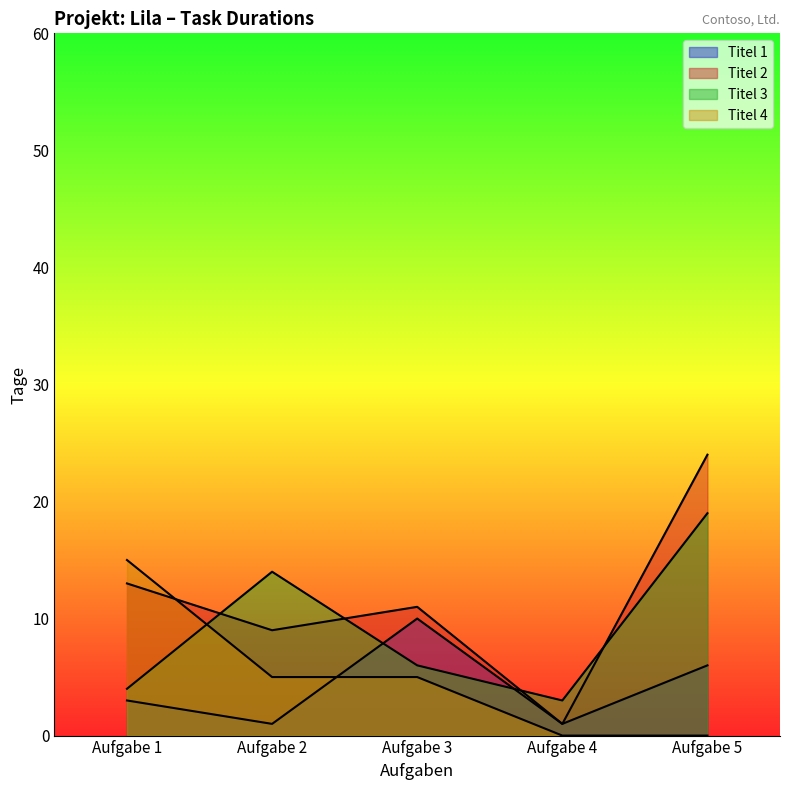

How many lines are shown in the chart?

4